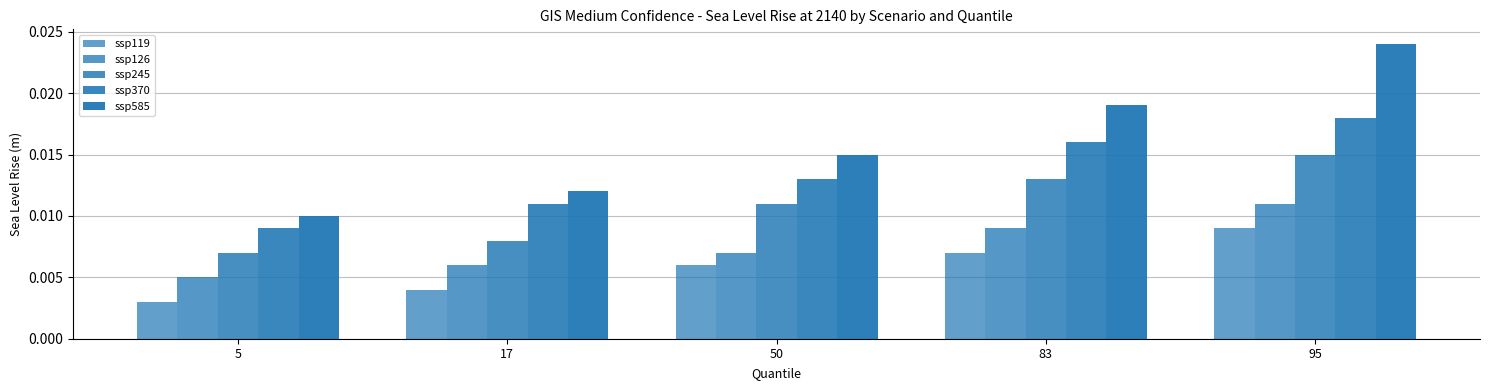

Is it true that ssp126 equals 0.0 at 50?

False